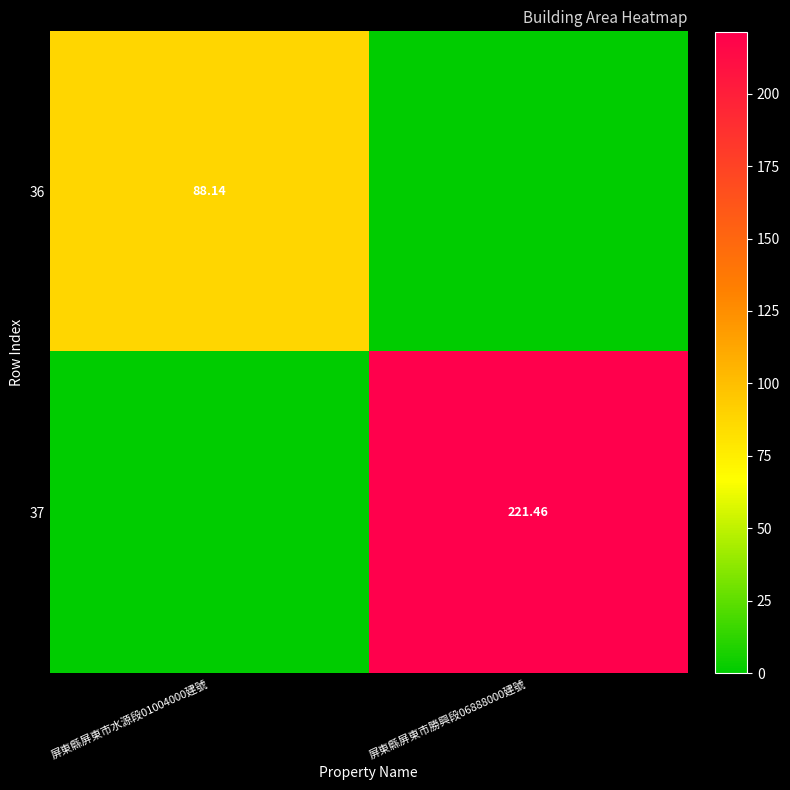

At which category is the sum across all series the highest?

屏東縣屏東市勝興段06888000建號